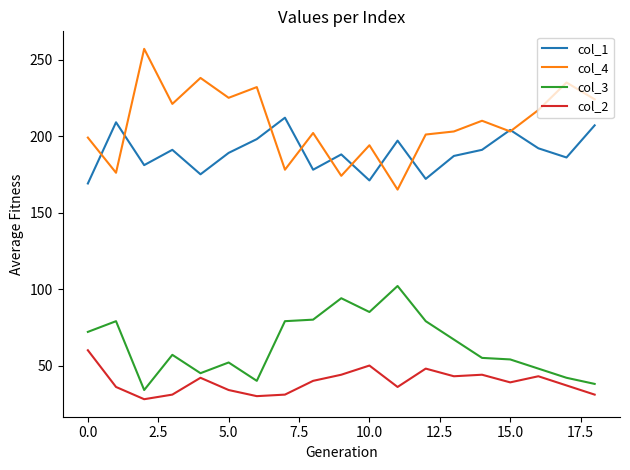

Does the chart display data point markers on the line(s)?

No